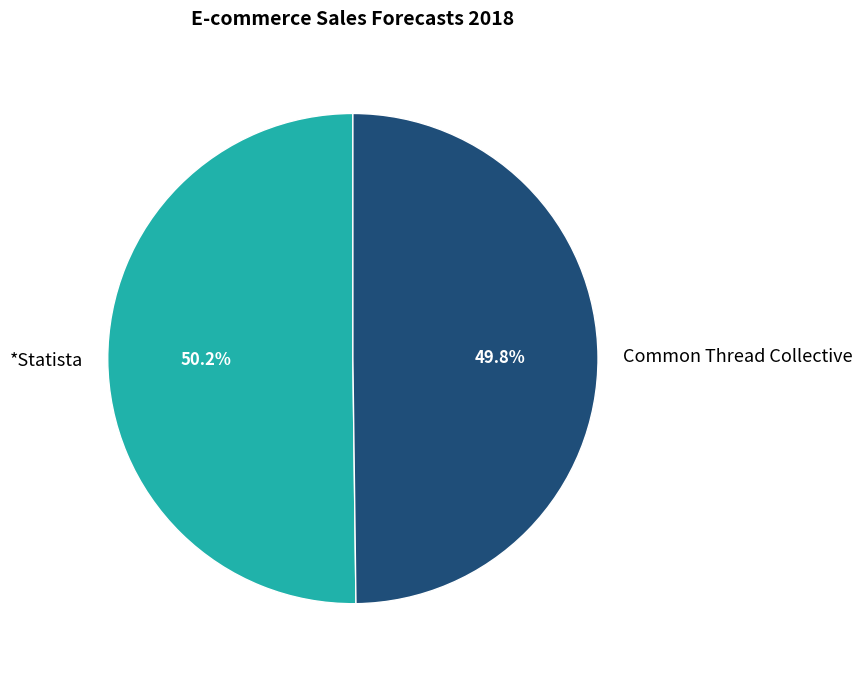

The Common Thread Collective slice represents 50% of the pie. True or false?

True